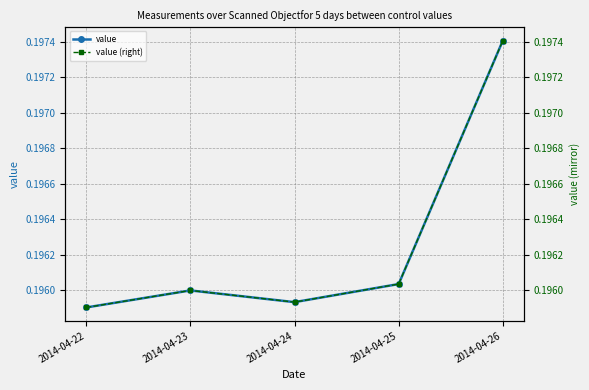

True or false: value (right) and value intersect in this chart.

False